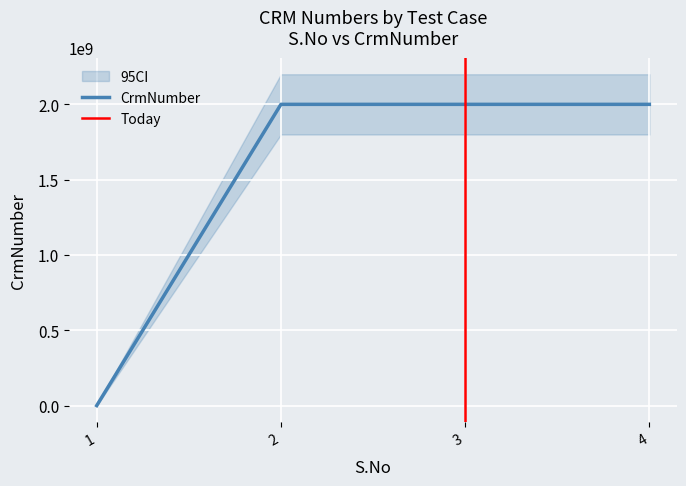

How many lines are shown in the chart?

1